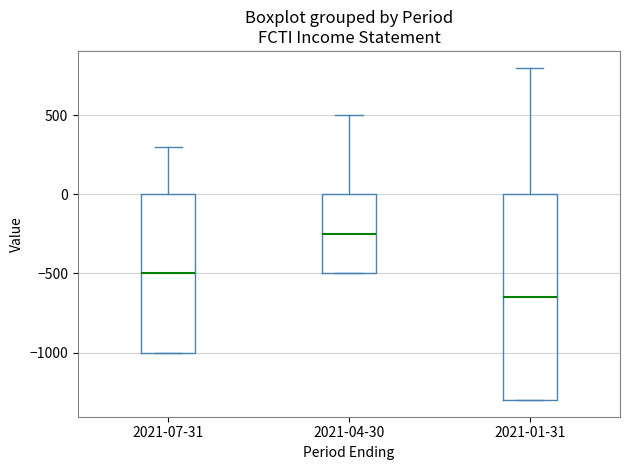

Which box has the lowest median line?

2021-01-31